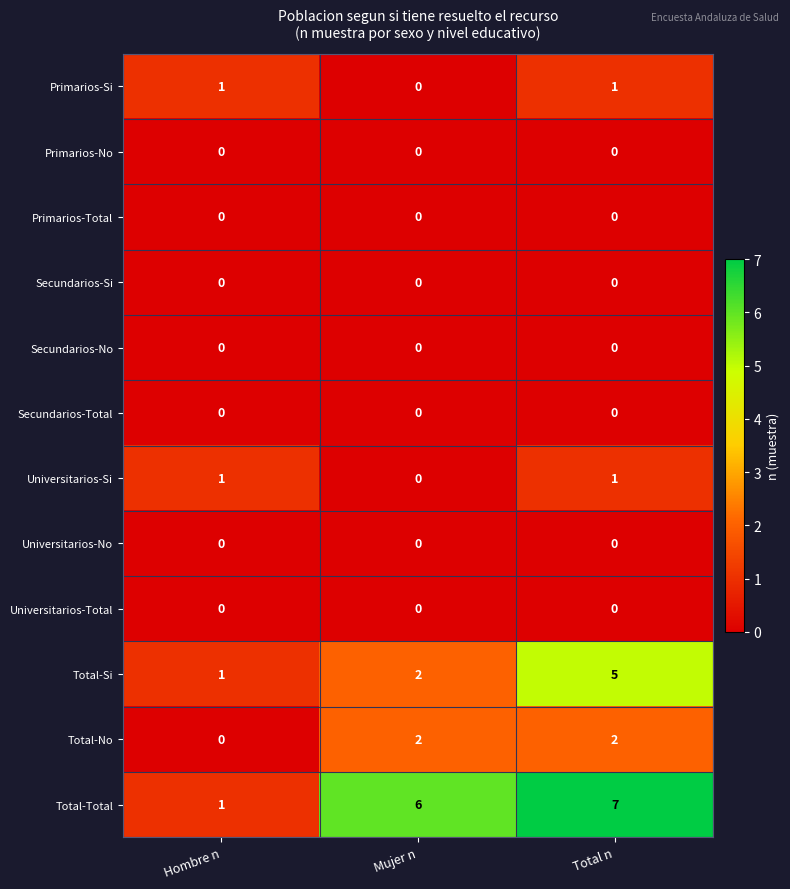

Is it true that Total-Si equals 5 at Total n?

True